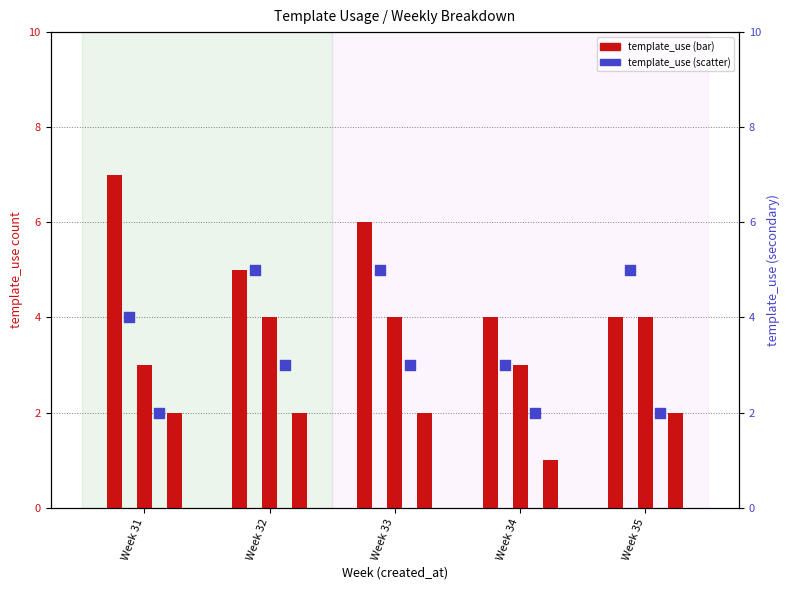

At which category is the sum across all series the highest?

Week 33